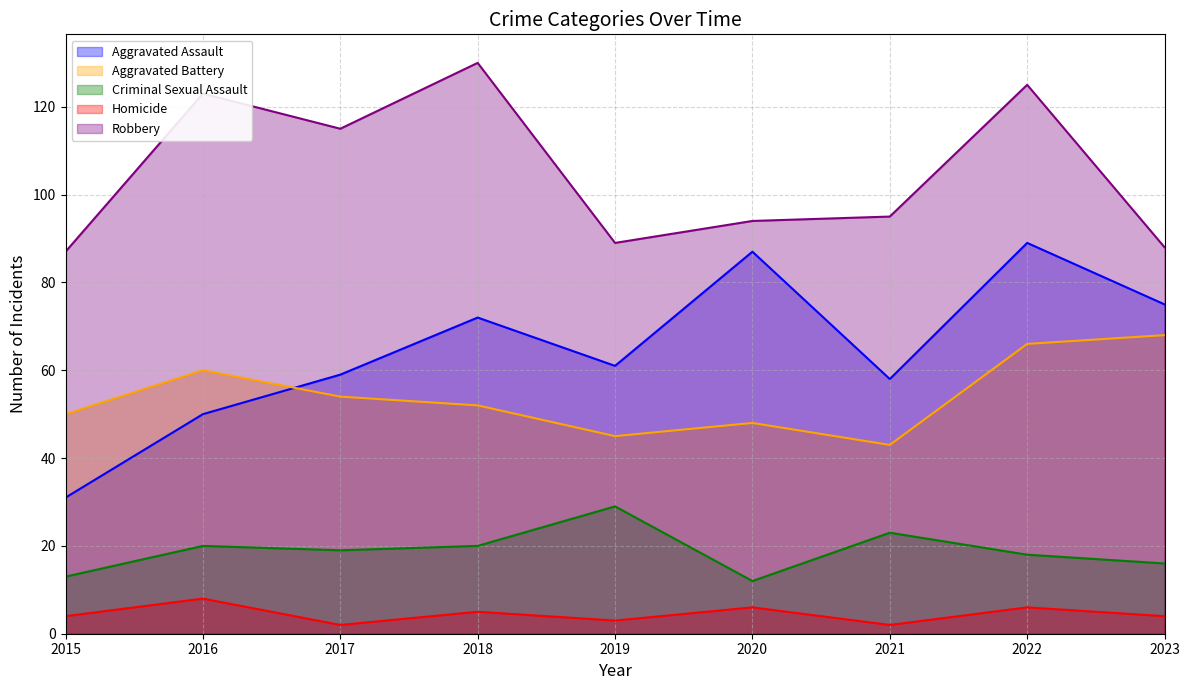

Which series changed the most between 2015 and 2020?

Aggravated Assault